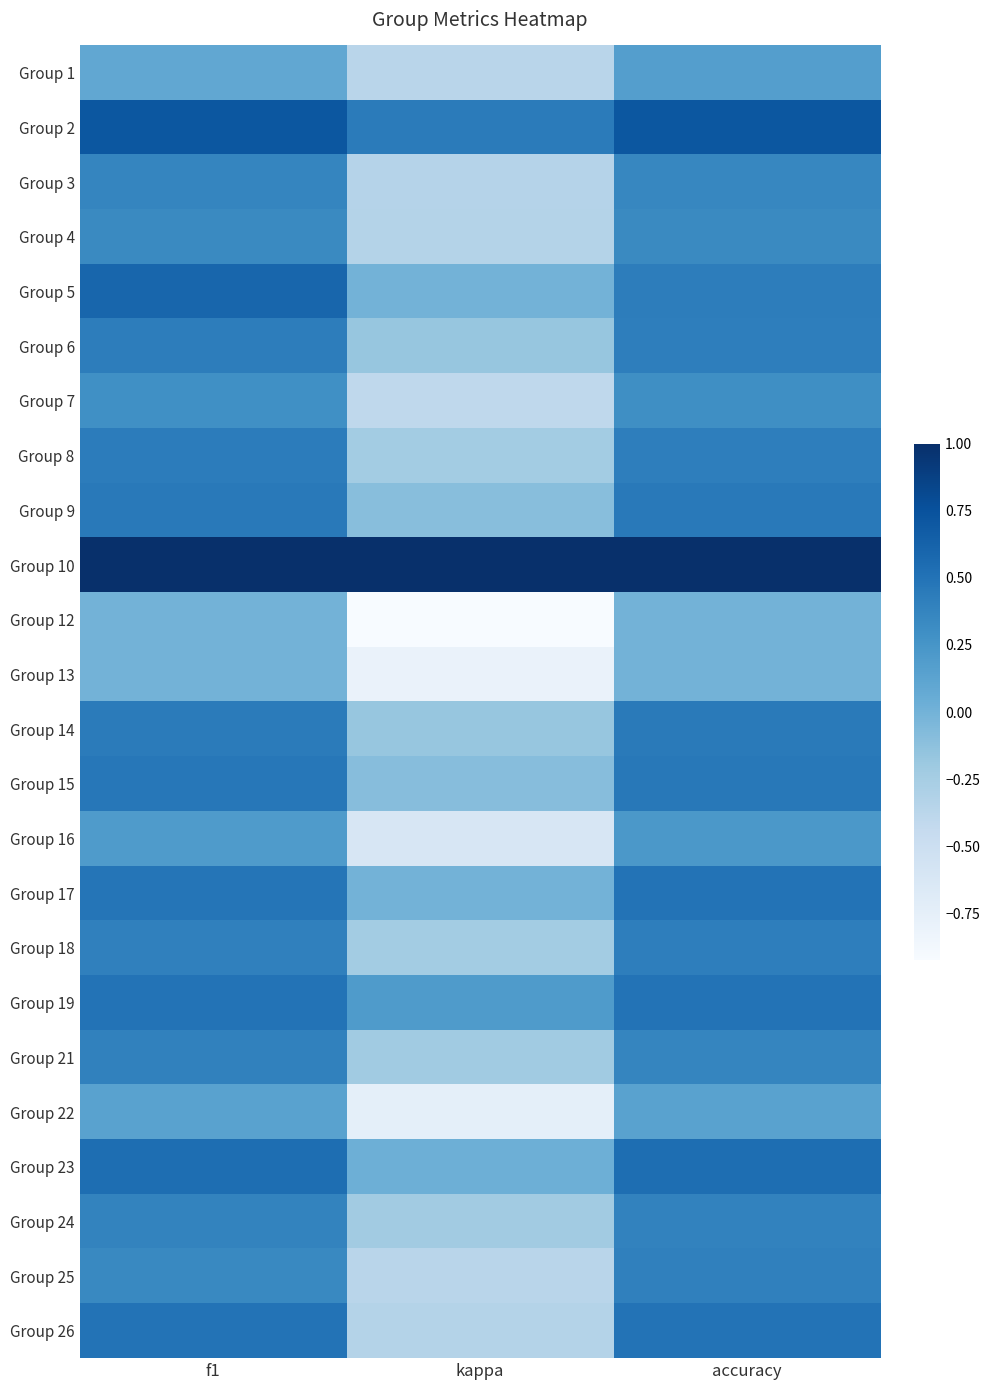

At f1, list the series in order from largest to smallest.

Group 10, Group 2, Group 5, Group 23, Group 19, Group 26, Group 17, Group 15, Group 9, Group 14, Group 8, Group 6, Group 18, Group 21, Group 24, Group 3, Group 25, Group 4, Group 7, Group 16, Group 22, Group 1, Group 12, Group 13